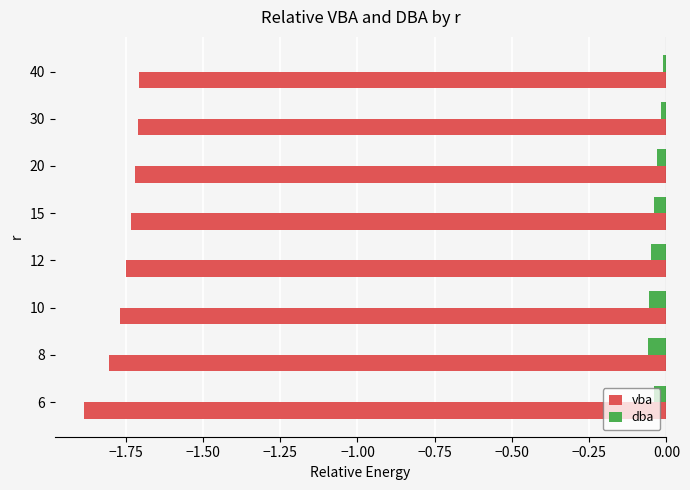

Which series has the largest total across all categories?

dba